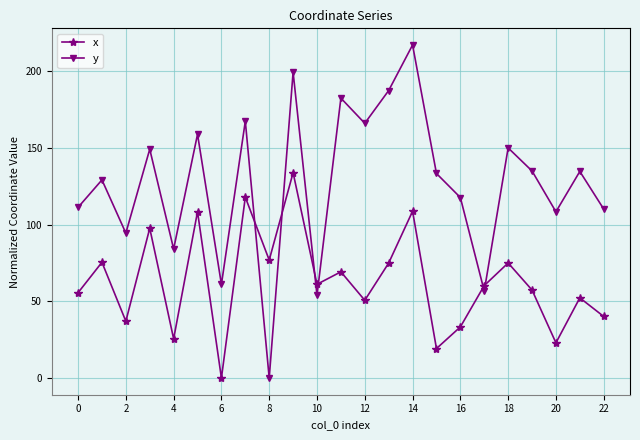

True or false: x and y intersect in this chart.

True